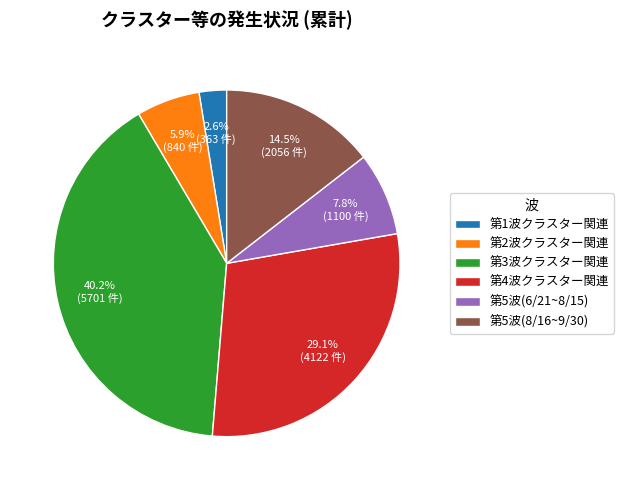

Approximately how many times larger is the value at 第5波(6/21~8/15) compared to 第5波(8/16~9/30)?

0.5